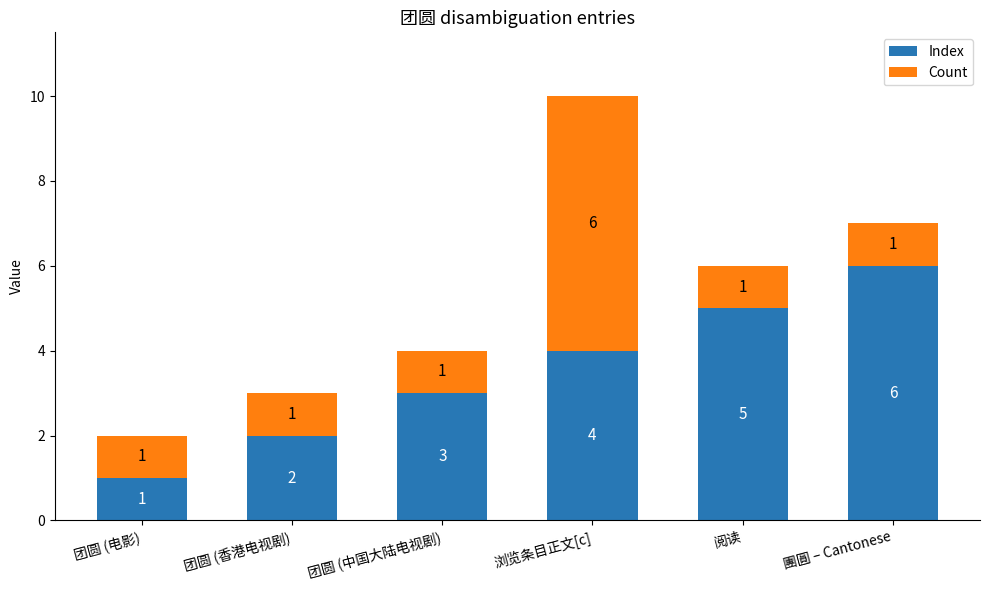

Which category has the lowest value in the Index series?

团圆 (电影)